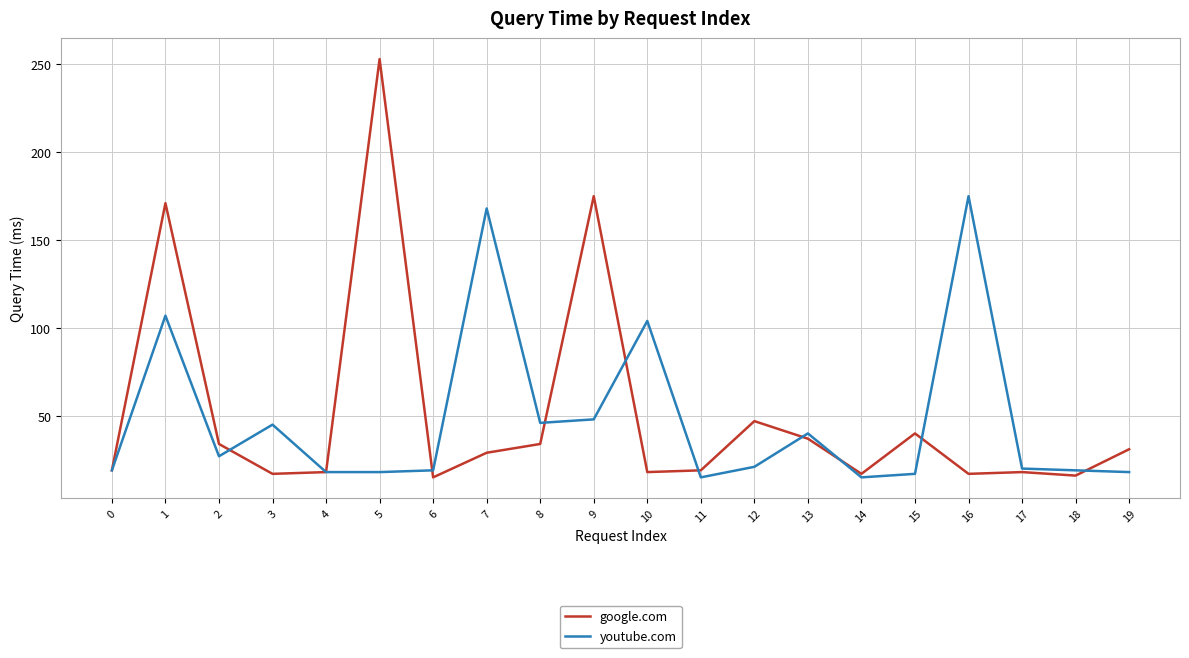

List the series in order of their peak value, highest first.

google.com, youtube.com